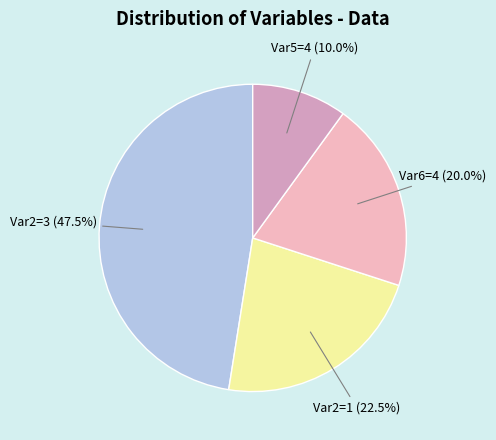

Does any single category account for the majority?

No